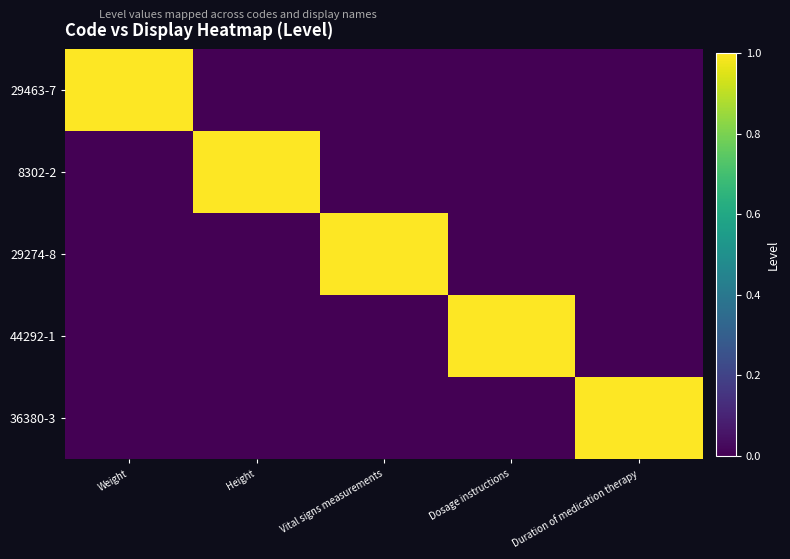

Reading left to right, list all the values displayed in this chart.

29463-7: Weight=1	Height=0	Vital signs measurements=0	Dosage instructions=0	Duration of medication therapy=0
8302-2: Weight=0	Height=1	Vital signs measurements=0	Dosage instructions=0	Duration of medication therapy=0
29274-8: Weight=0	Height=0	Vital signs measurements=1	Dosage instructions=0	Duration of medication therapy=0
44292-1: Weight=0	Height=0	Vital signs measurements=0	Dosage instructions=1	Duration of medication therapy=0
36380-3: Weight=0	Height=0	Vital signs measurements=0	Dosage instructions=0	Duration of medication therapy=1